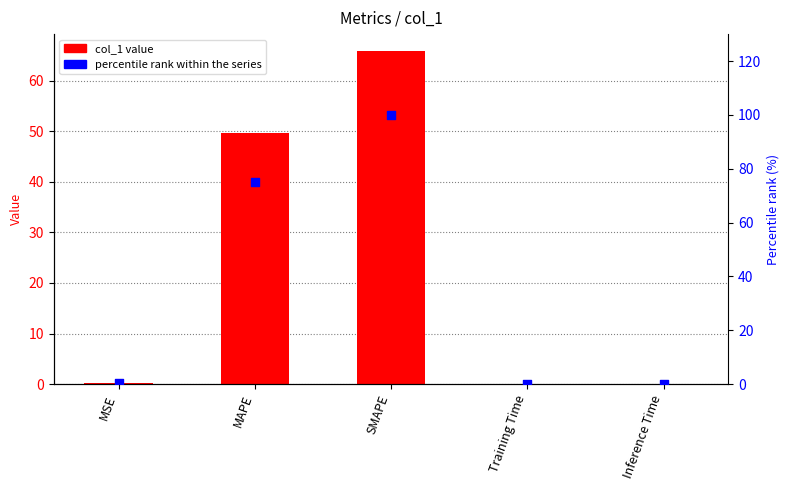

Which series has the largest total across all categories?

percentile rank